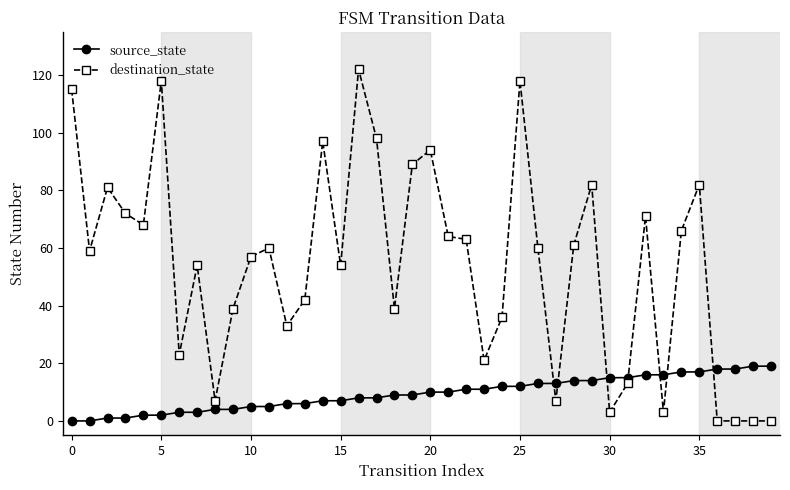

How many intersections are there between source_state and destination_state?

7